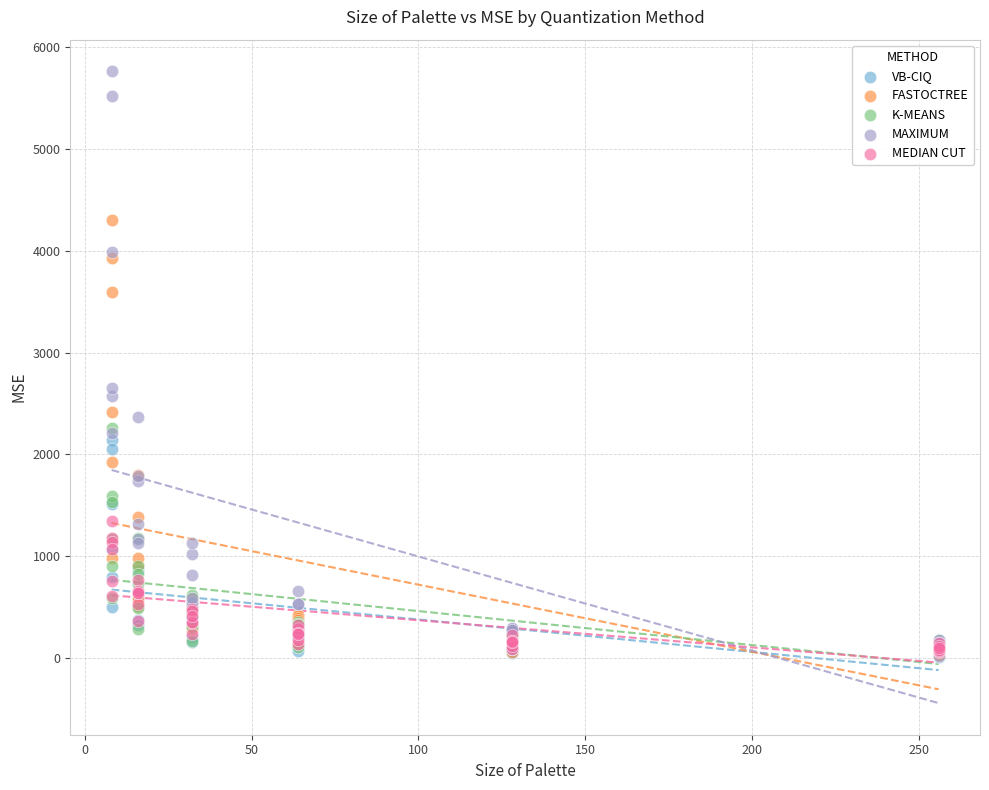

What are all the series names shown in the legend?

VB-CIQ, FASTOCTREE, K-MEANS, MAXIMUM, MEDIAN CUT